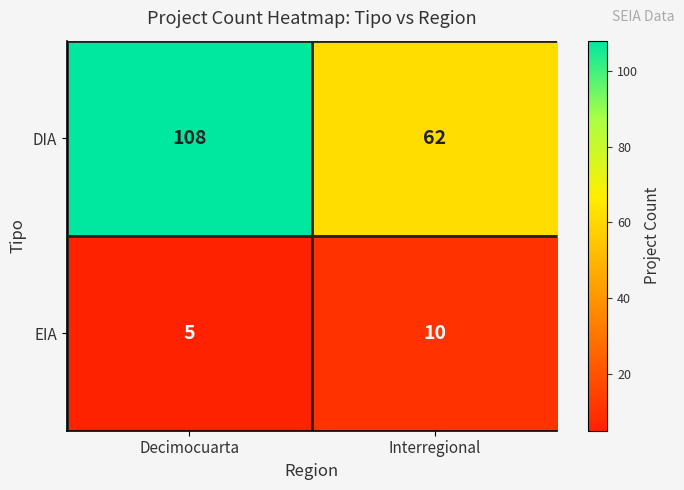

Read the EIA value at Decimocuarta.

5